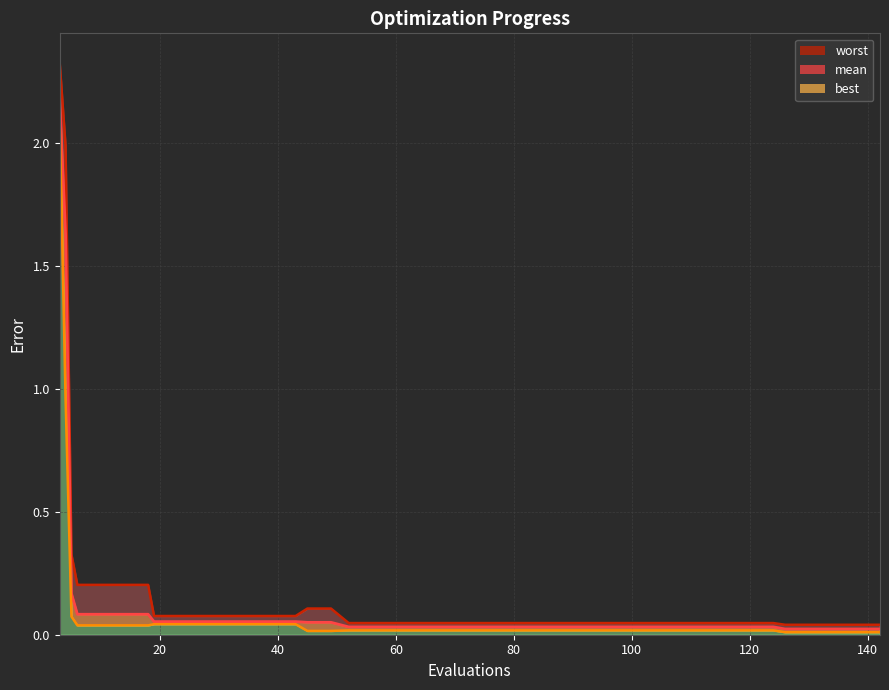

The worst_line series shows 0.0 at 38. True or false?

True